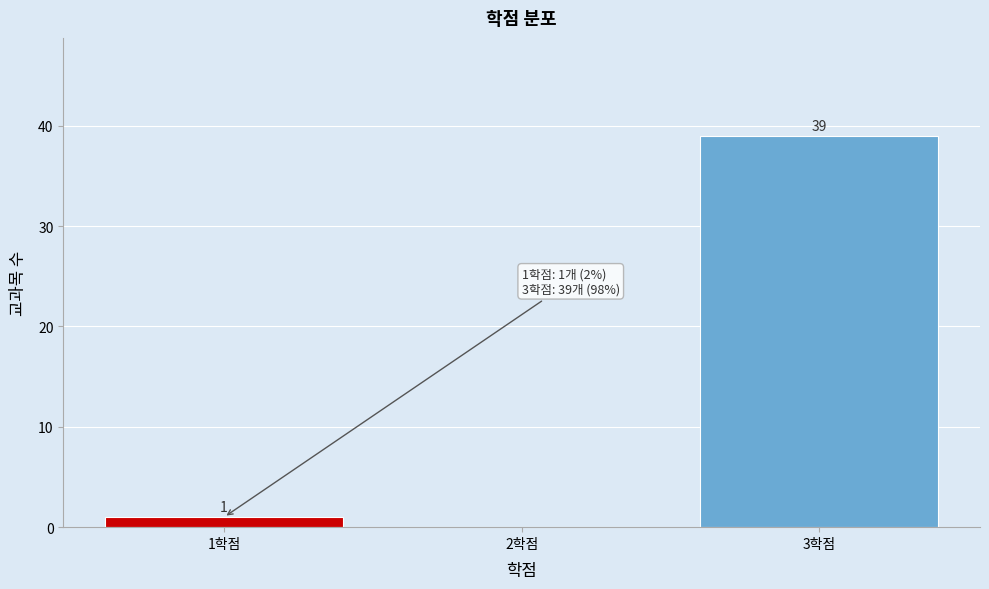

Which range on the x-axis has the tallest bar?

2.5 to 3.5